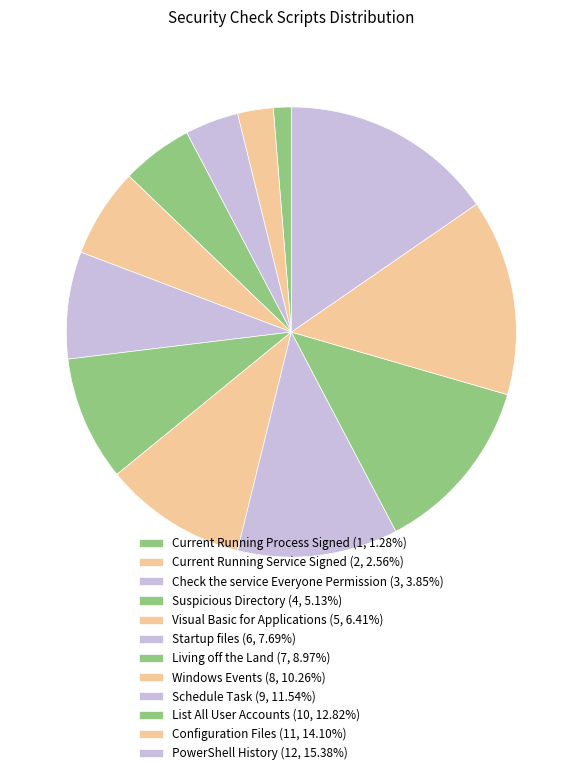

Count the number of slices in the pie.

12